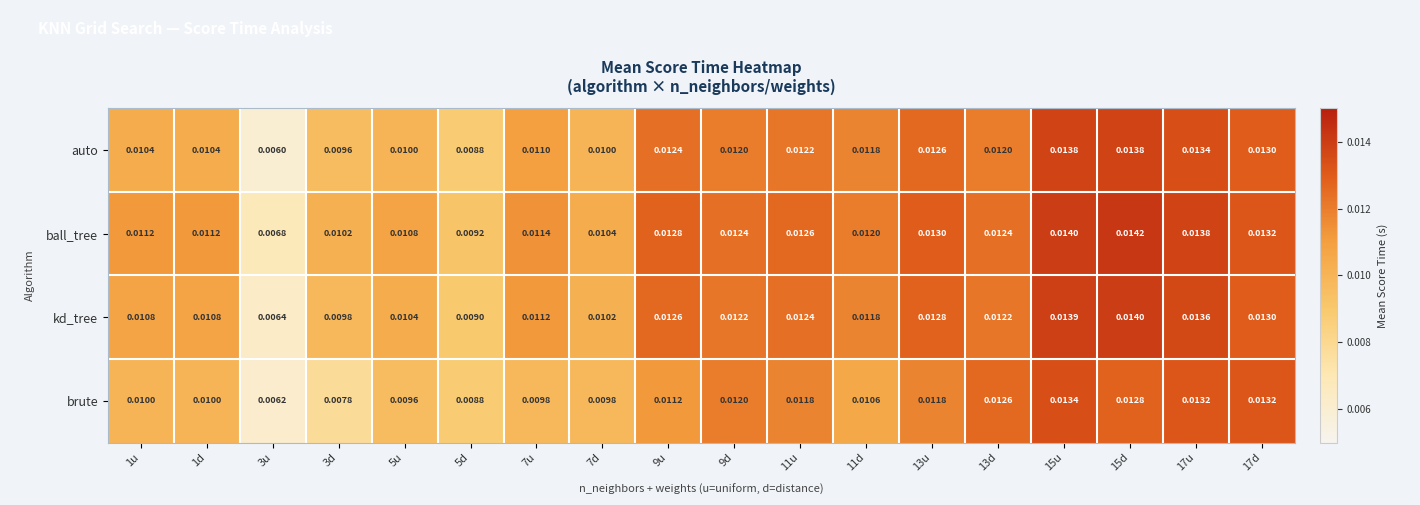

At 3u, list the series in order from smallest to largest.

auto, brute, kd_tree, ball_tree